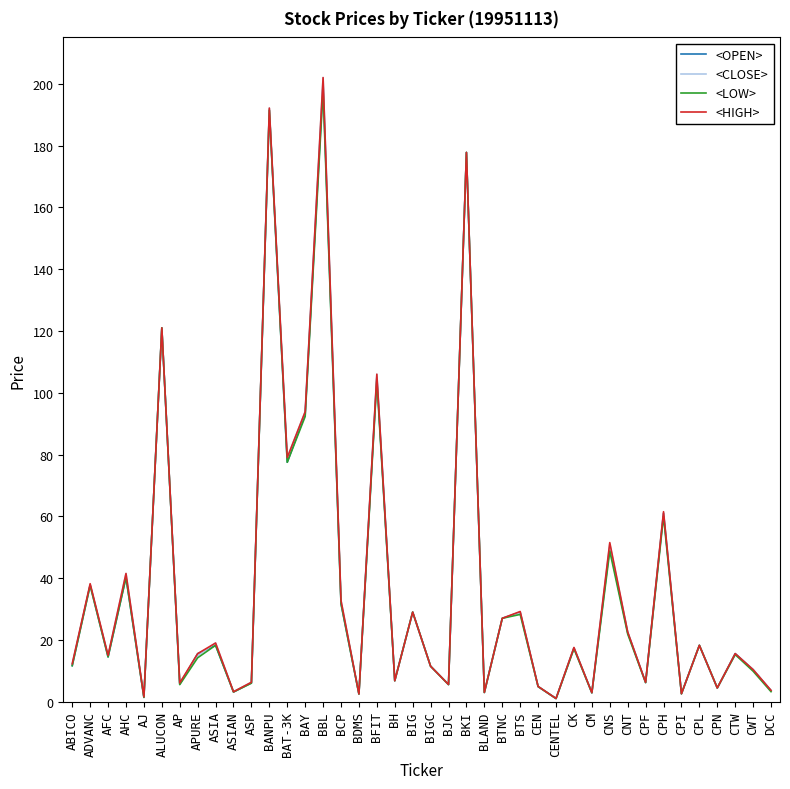

What is the lowest value of the <HIGH> series?

1.1